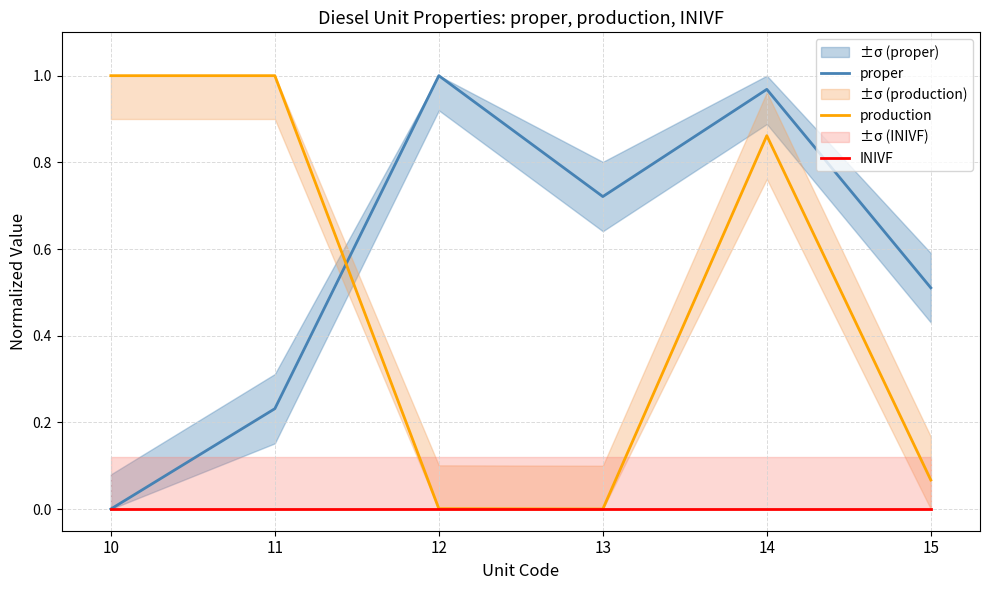

In proper, how many points are higher than both neighbors (excluding endpoints)?

2